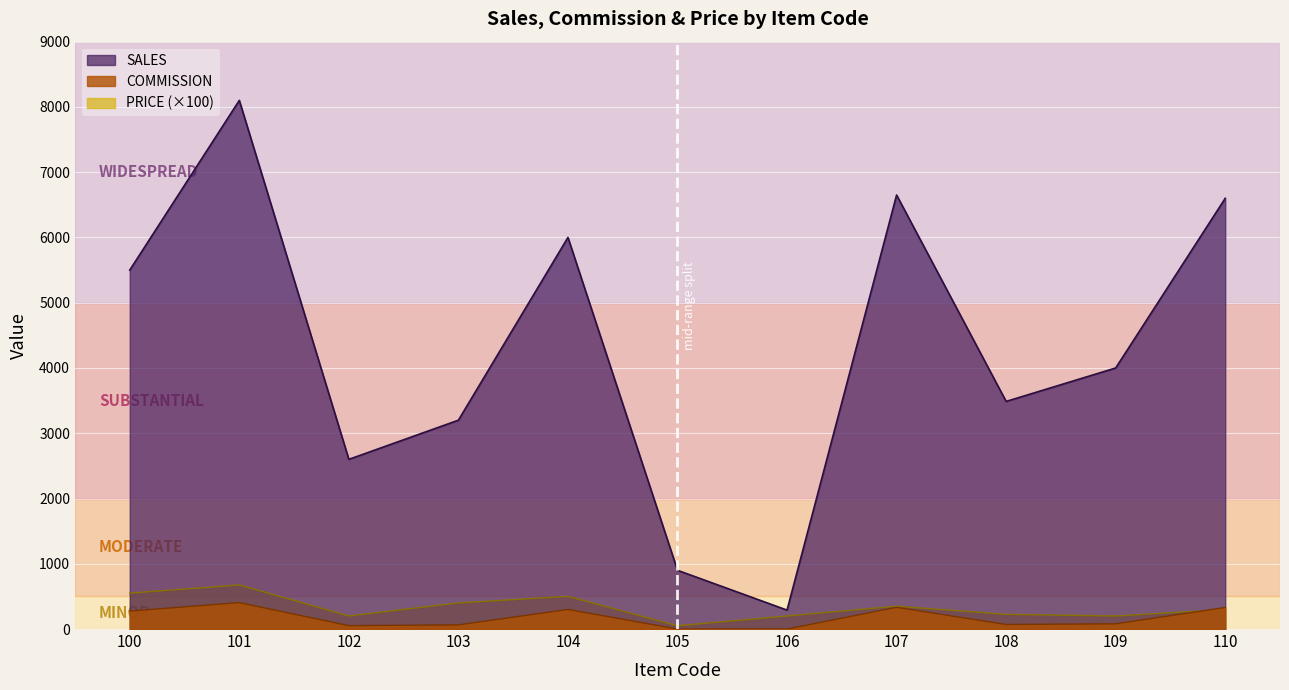

True or false: SALES has more than 0 points higher than both neighbors.

True